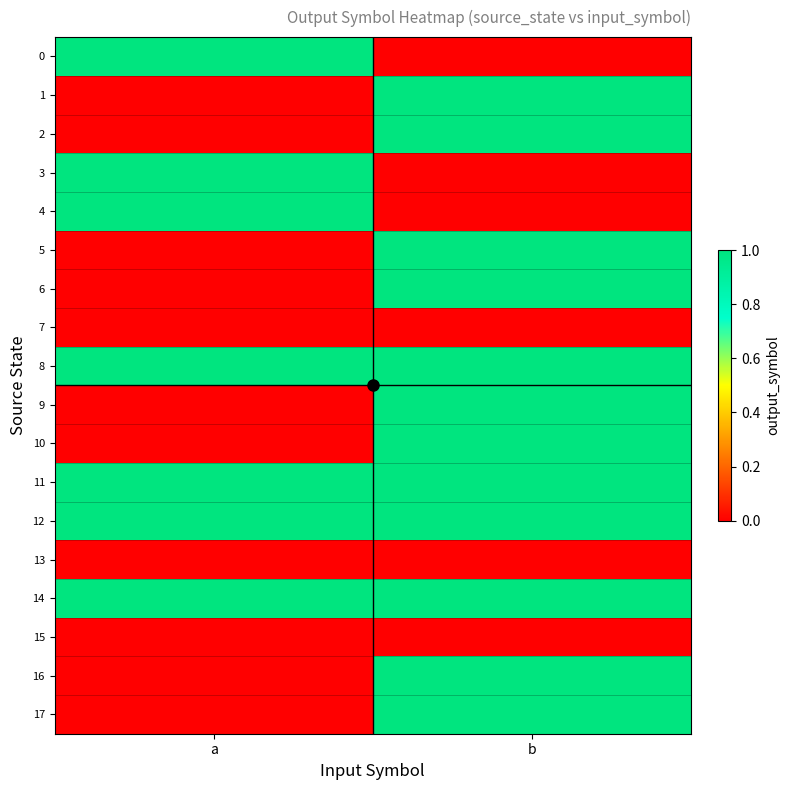

At a, list the series in order from smallest to largest.

1, 2, 5, 6, 7, 9, 10, 13, 15, 16, 17, 0, 3, 4, 8, 11, 12, 14